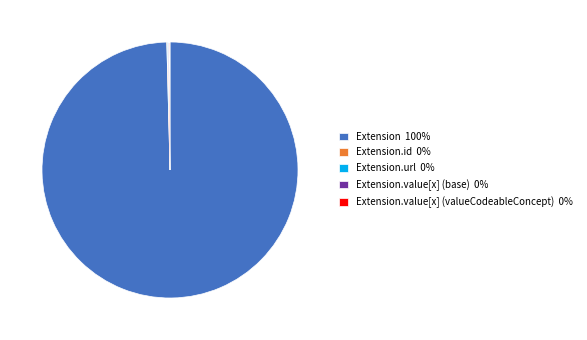

Is there any slice that represents more than half of the pie?

Yes